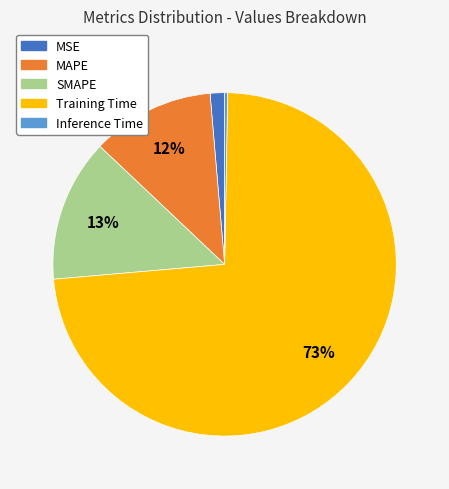

Which category accounts for the majority?

Training Time